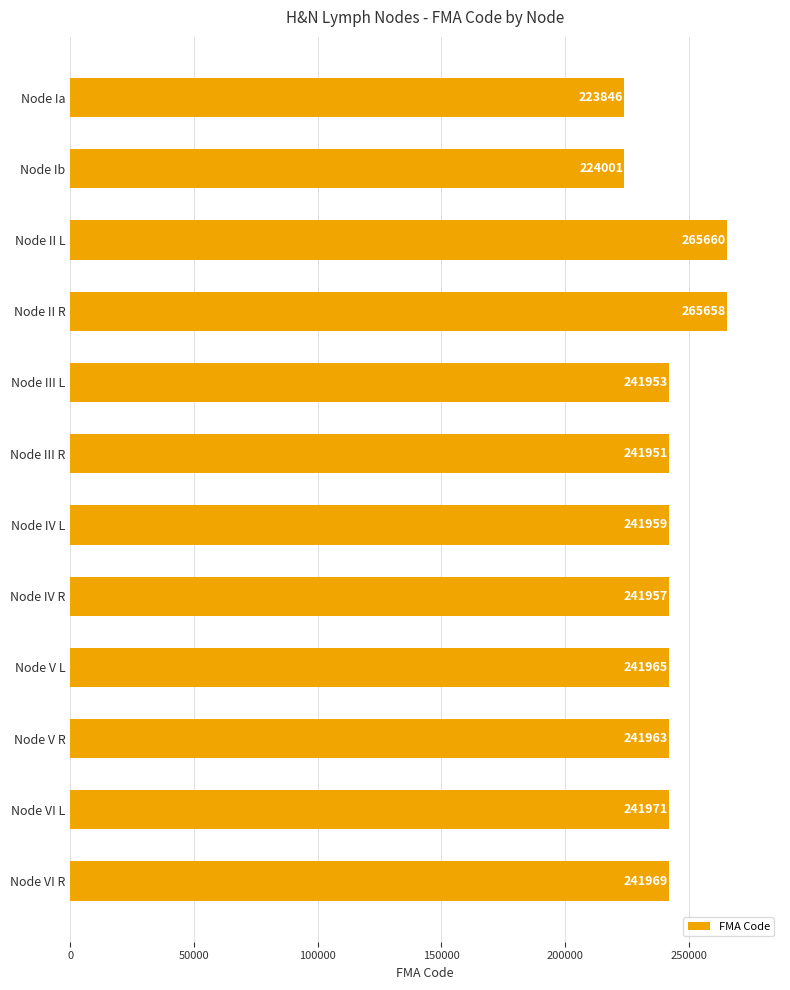

Reading bottom to top, transcribe all the data shown in this chart.

Node VI R=241969	Node VI L=241971	Node V R=241963	Node V L=241965	Node IV R=241957	Node IV L=241959	Node III R=241951	Node III L=241953	Node II R=265658	Node II L=265660	Node Ib=224001	Node Ia=223846